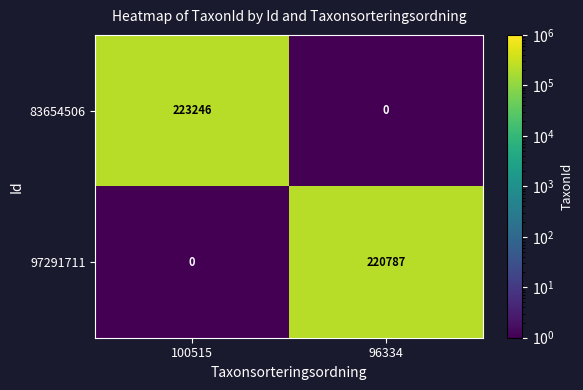

Is the value of 83654506 at 96334 greater than the value of 97291711 at 96334?

No